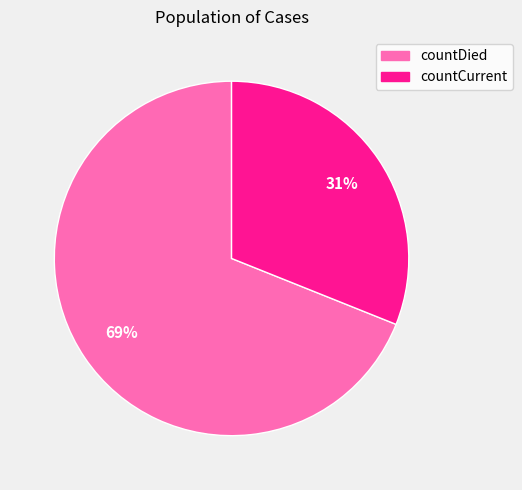

Rank the categories by value from lowest to highest.

countCurrent, countDied